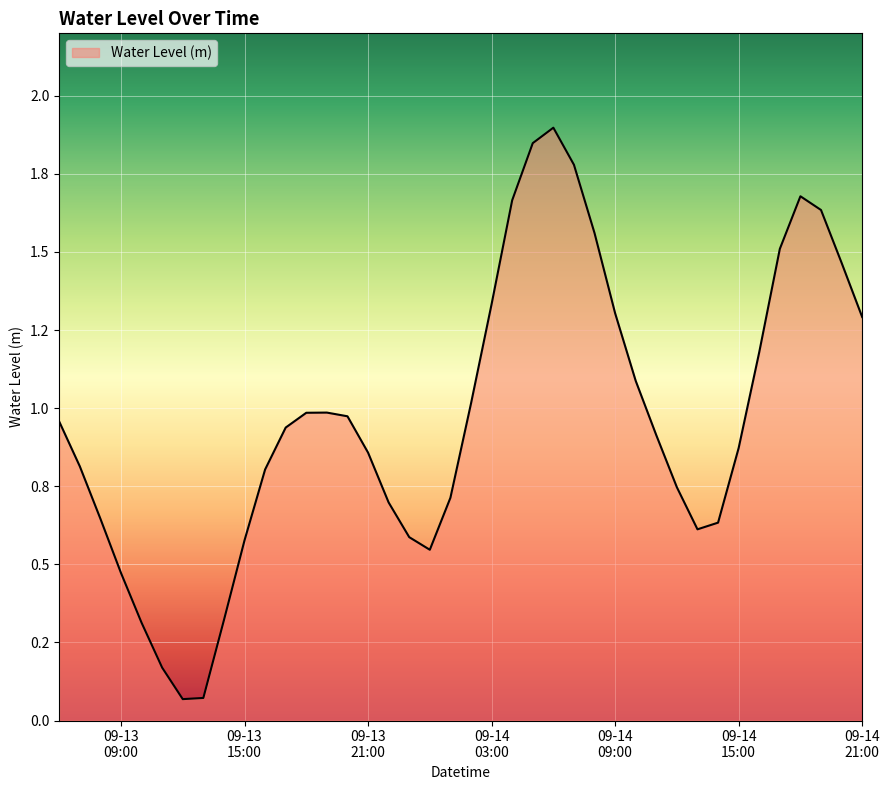

Reading left to right, transcribe all the data shown in this chart.

1.0	0.8	0.6	0.5	0.3	0.2	0.1	0.1	0.3	0.6	0.8	0.9	1.0	1.0	1.0	0.9	0.7	0.6	0.5	0.7	1.0	1.3	1.7	1.8	1.9	1.8	1.6	1.3	1.1	0.9	0.7	0.6	0.6	0.9	1.2	1.5	1.7	1.6	1.5	1.3